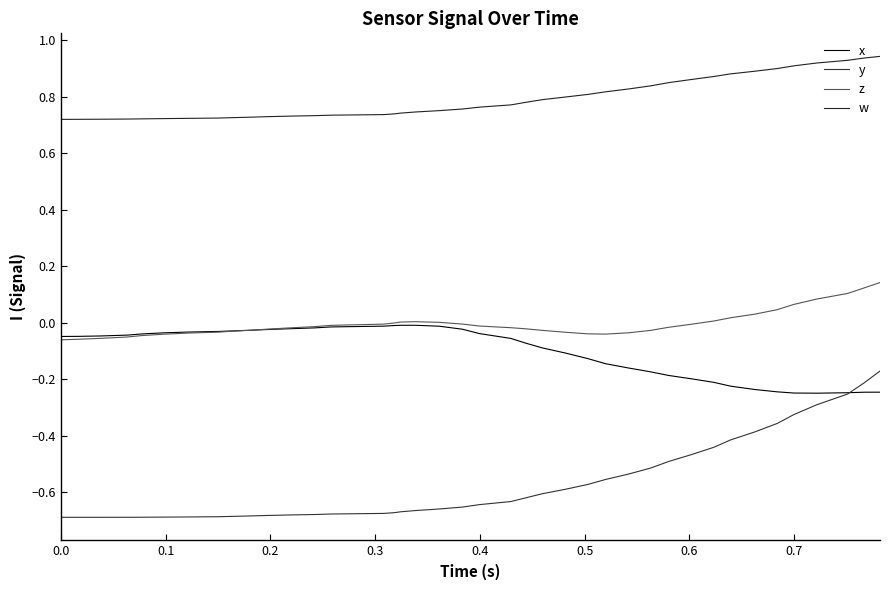

What is the value of the y point at the 15th from the left?

-0.7